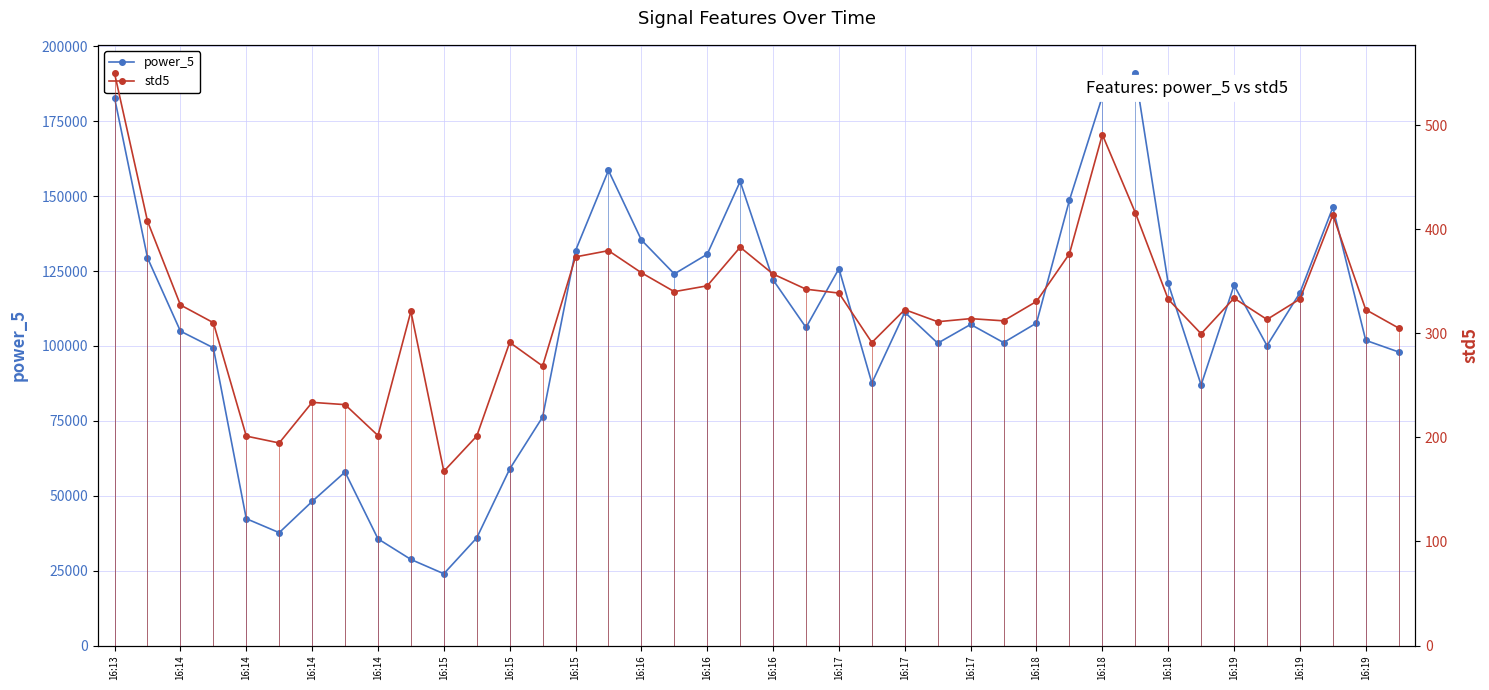

How many data points in power_5 are above 107172?

20